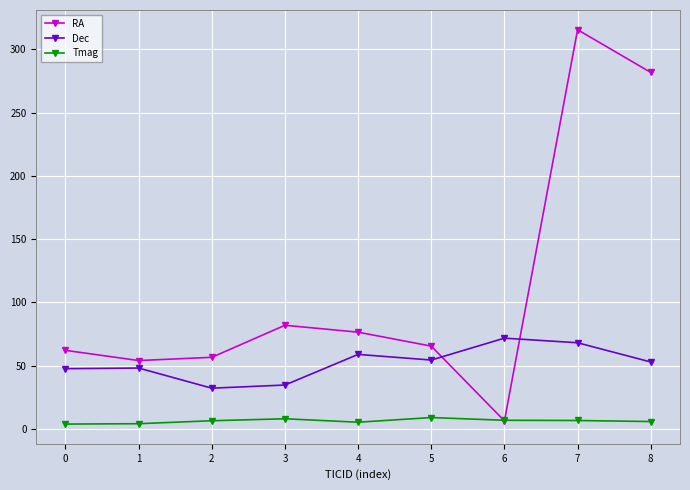

List the series in order of their overall mean, lowest first.

Tmag, Dec, RA